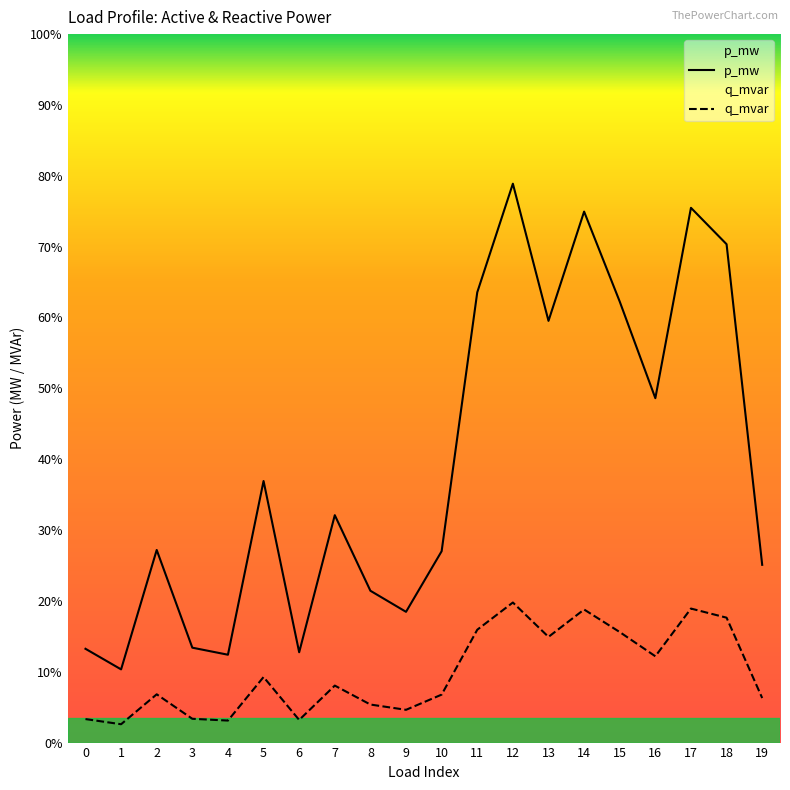

Between 14 and 2, which is larger?

14